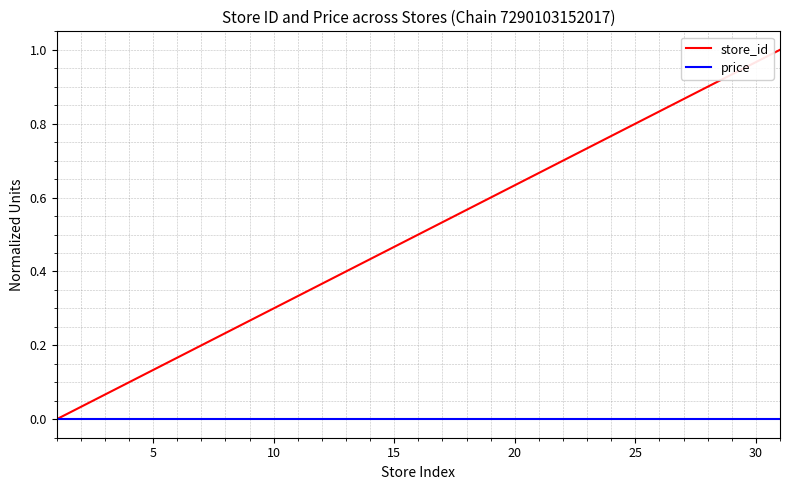

Rank the series by their average value, from highest to lowest.

store_id, price